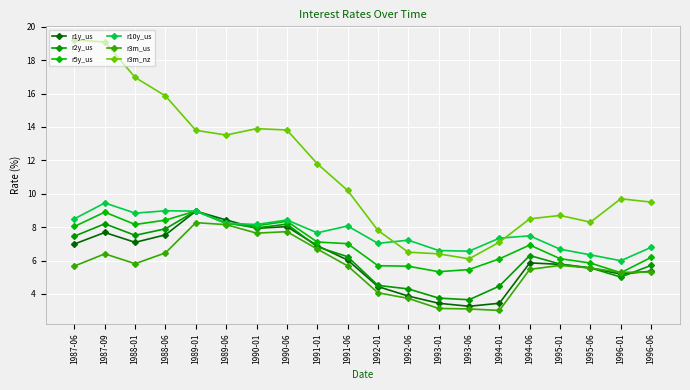

The r3m_us series shows 6.4 at 1987-09. True or false?

True